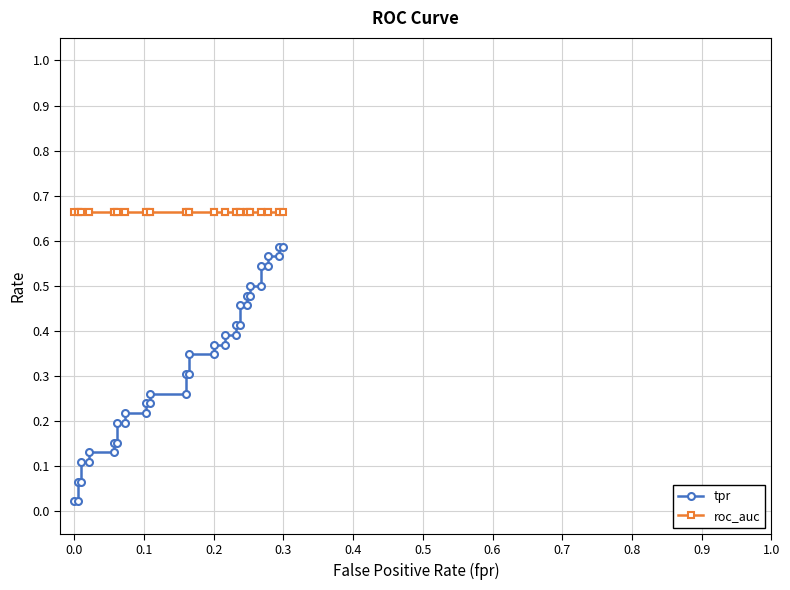

True or false: roc_auc has more than 2 interior local peaks.

False